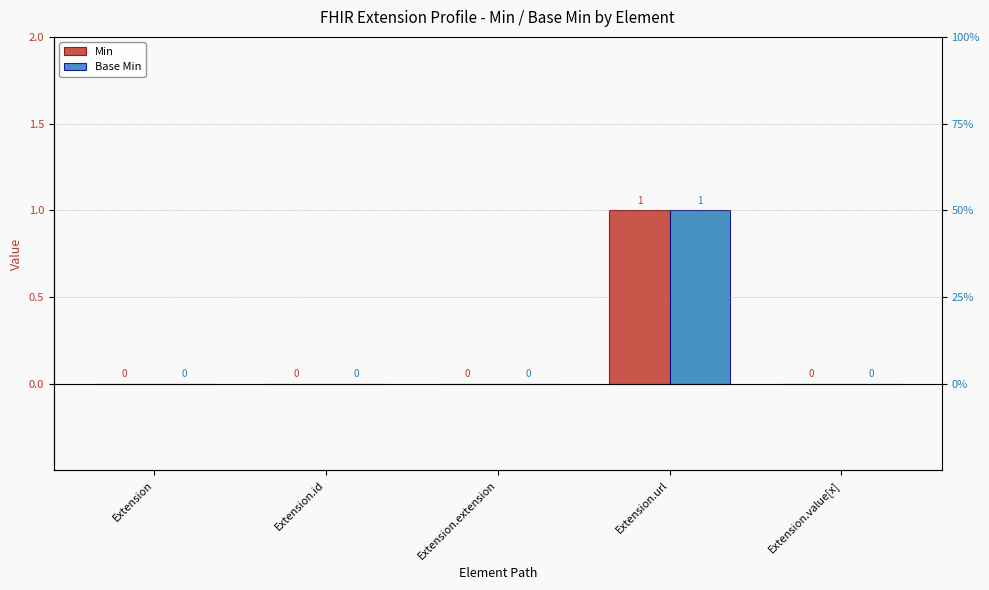

Which category has the lowest value across all series?

Extension